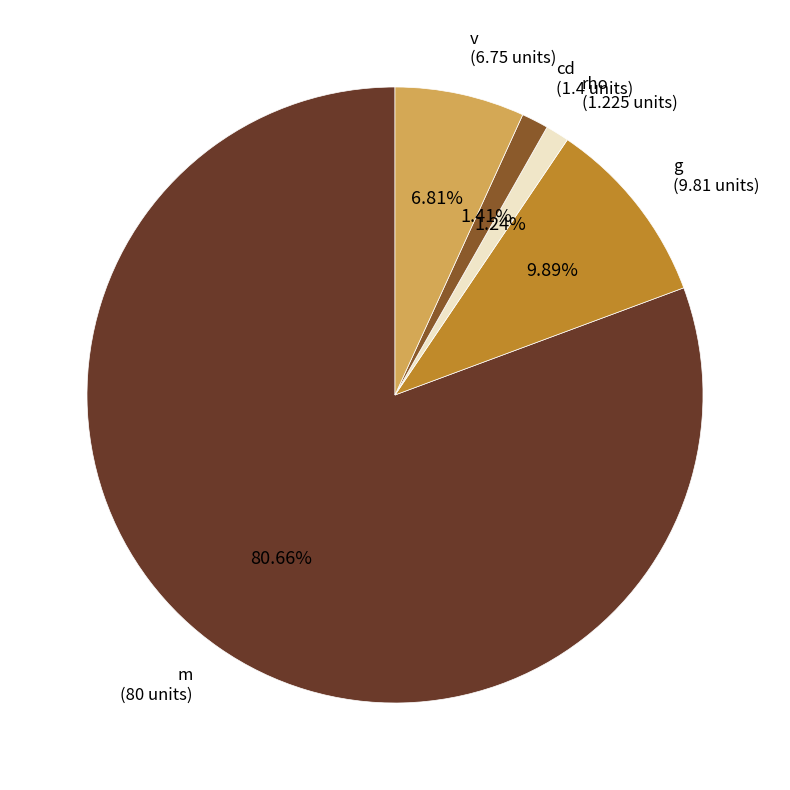

Is v the majority of the pie?

No